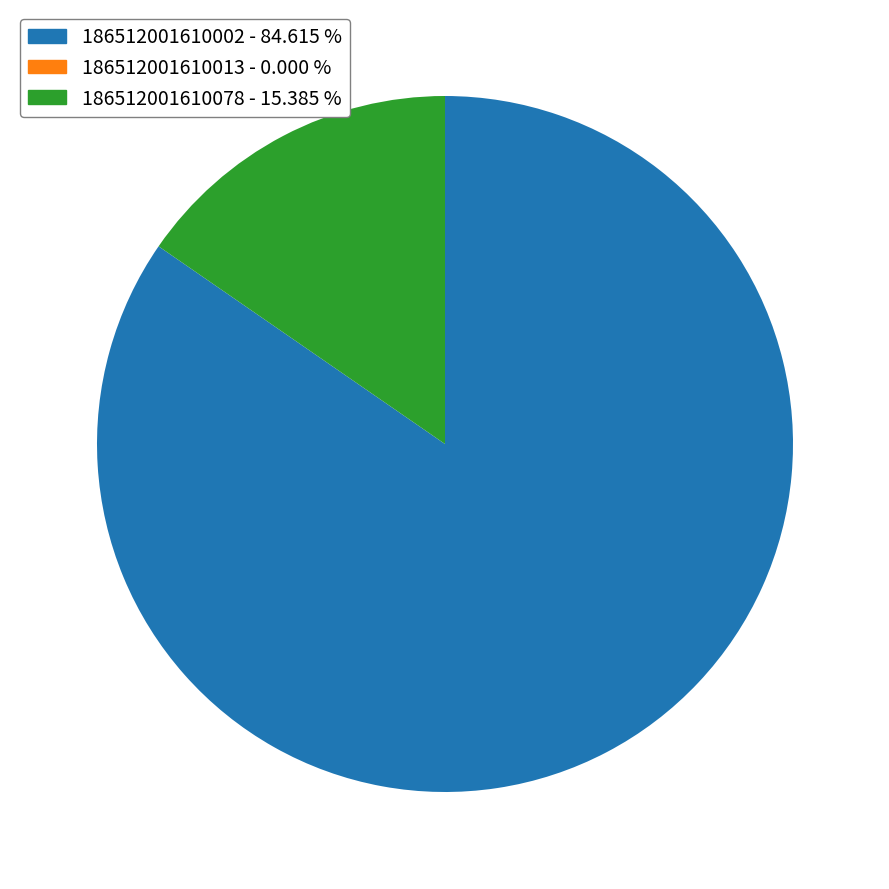

Does any single category account for the majority?

Yes